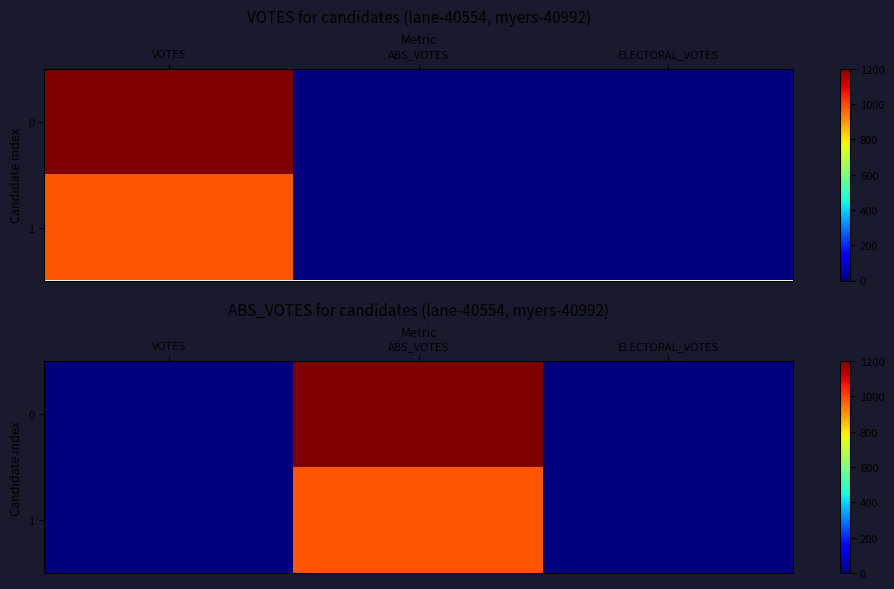

What is the greatest value displayed?

1200